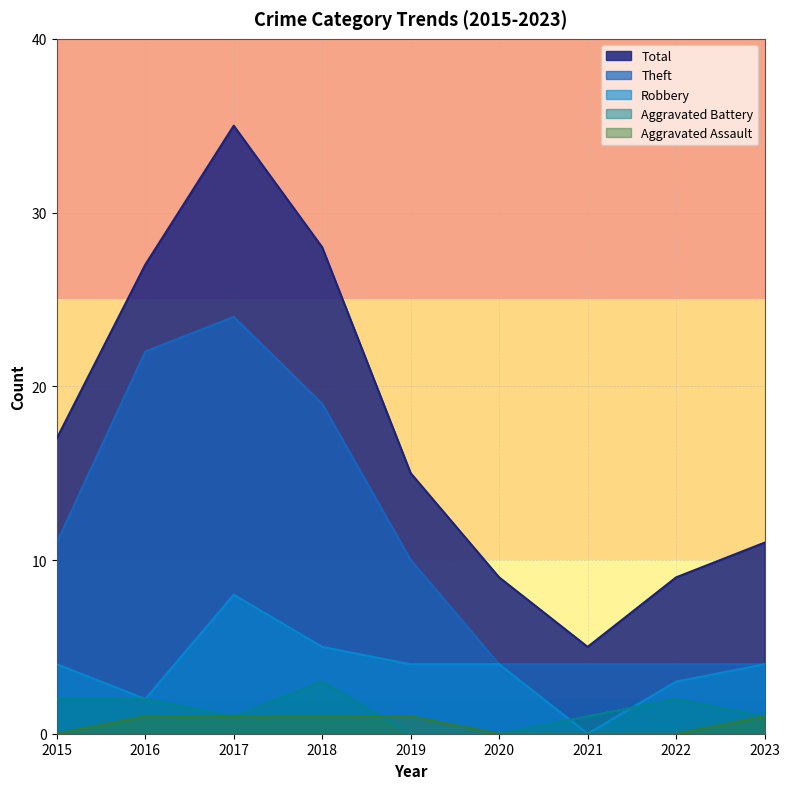

The Total series shows 36 at 2016. True or false?

False